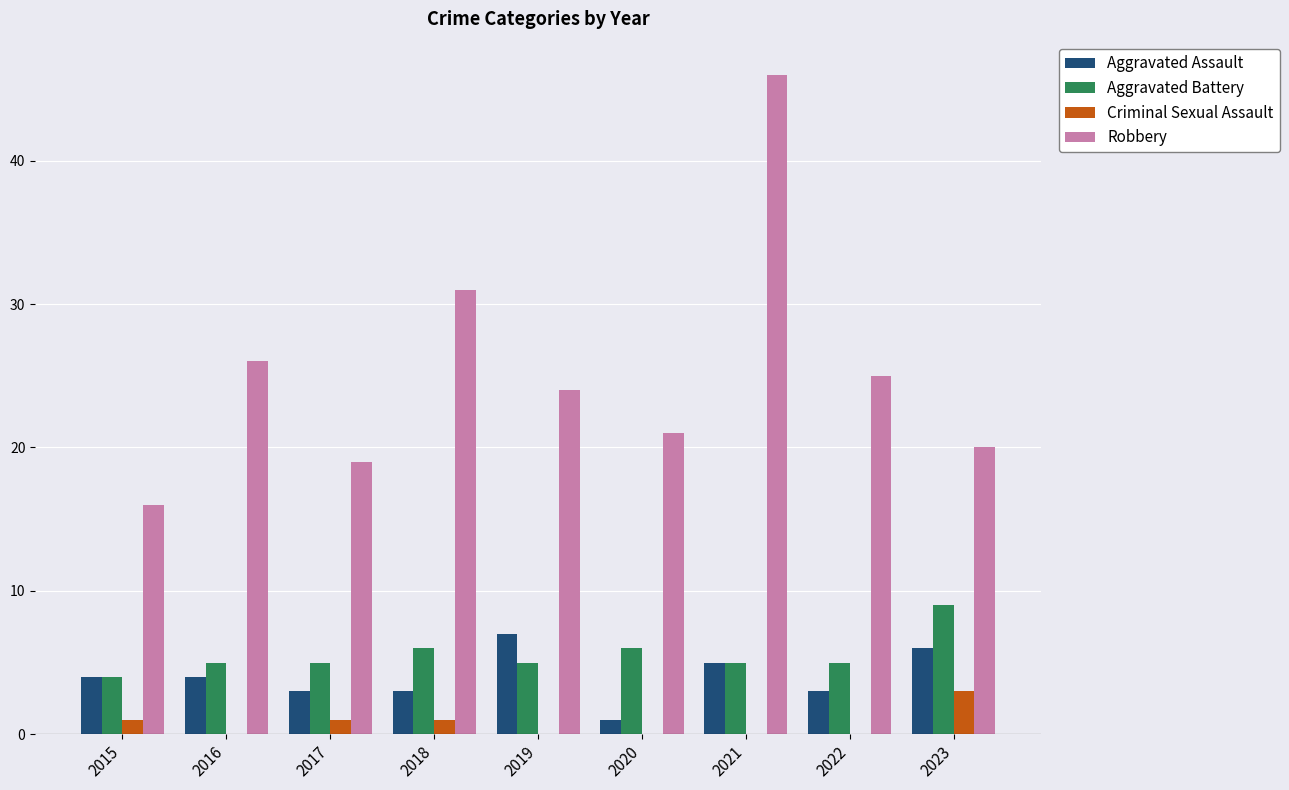

Which category has the highest value in the Aggravated Assault series?

2019